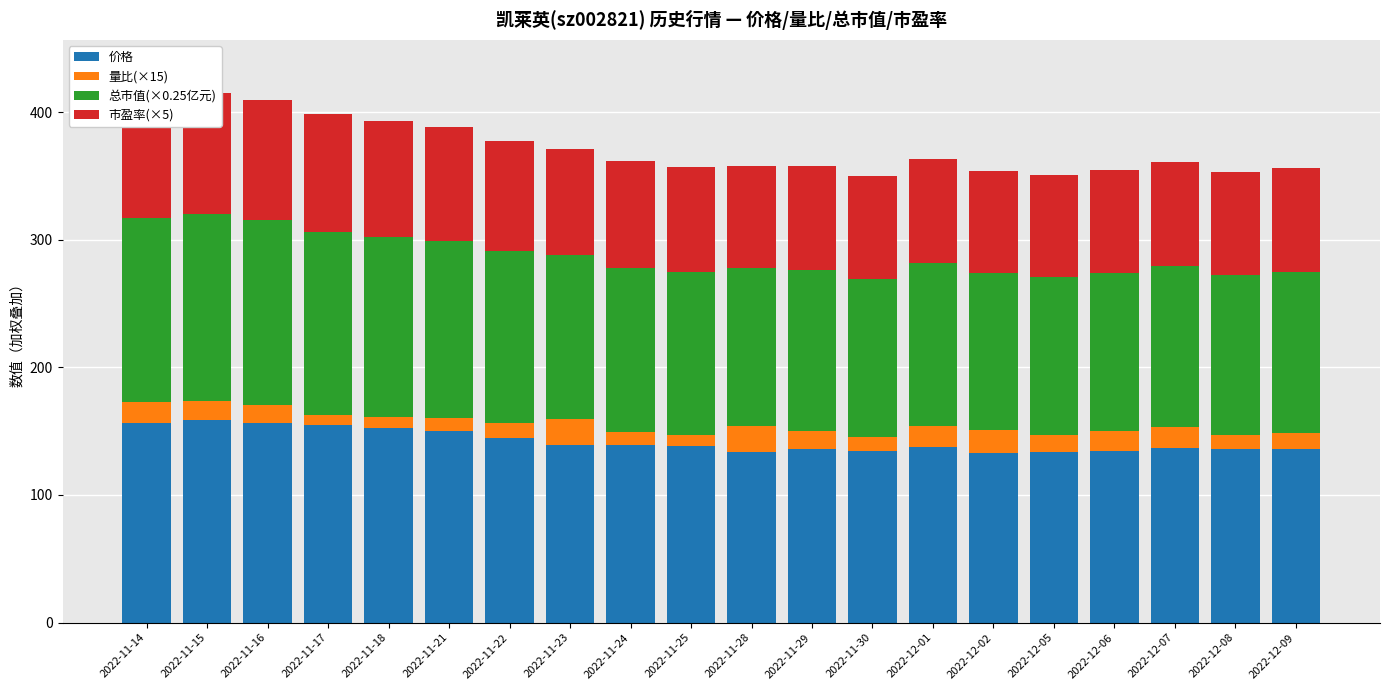

At which label does 价格 reach its peak?

2022-11-15